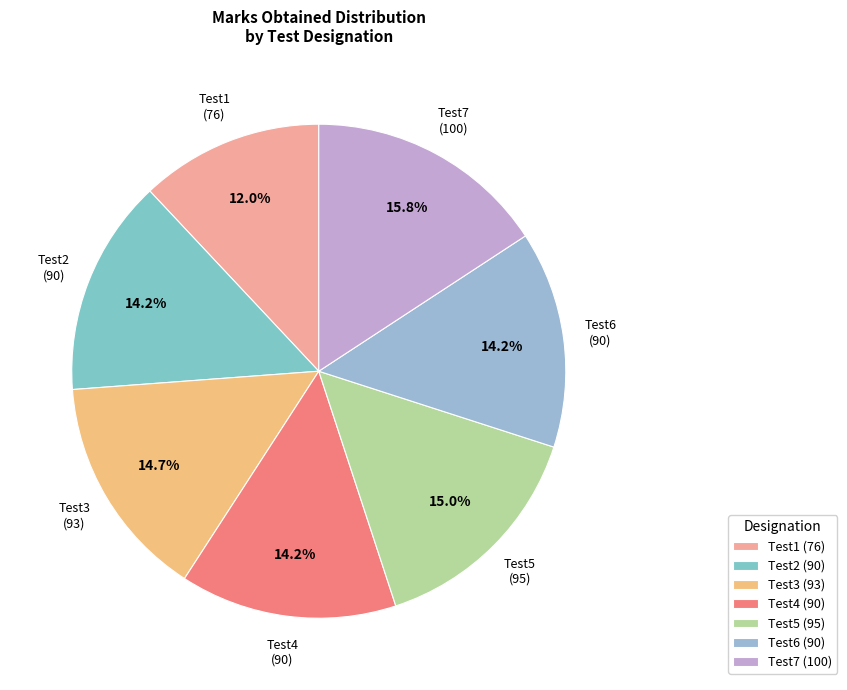

True or false: Test7 accounts for 10% of the total.

False